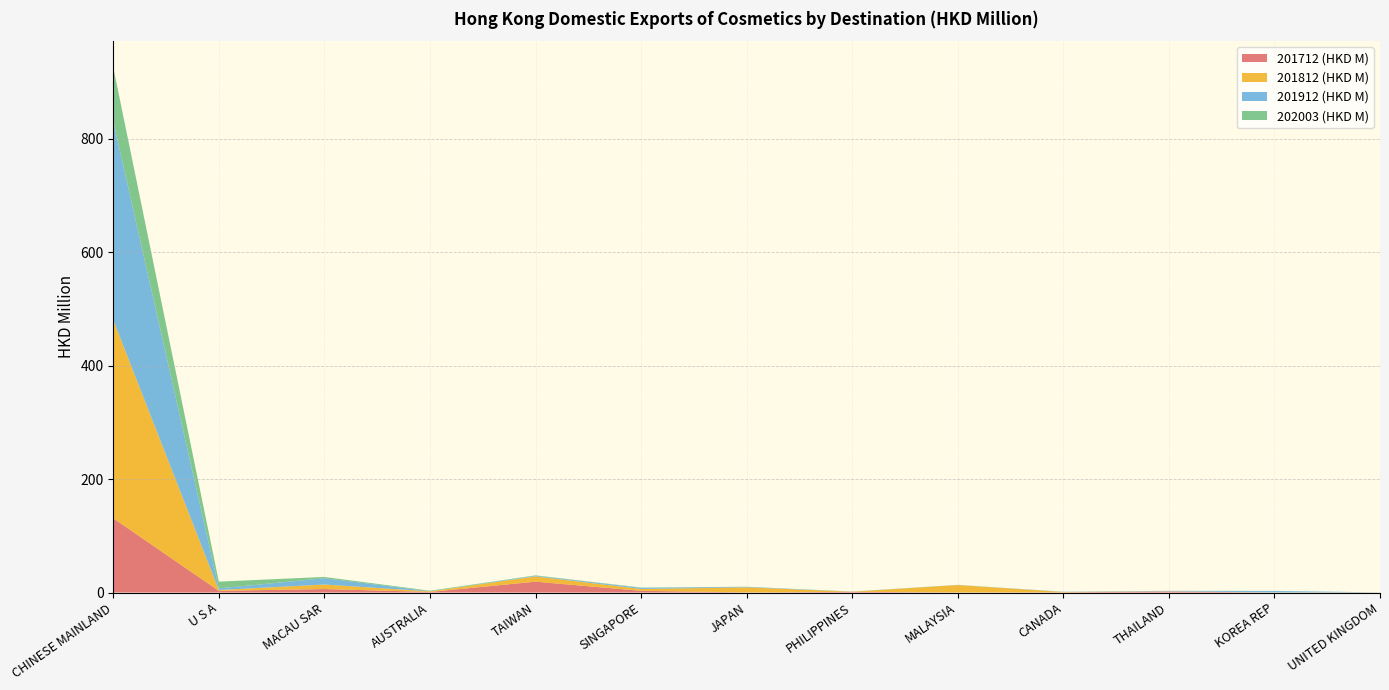

Reading left to right, list all the values displayed in this chart.

201712 (HKD M): 130.8	2.9	6.1	1.0	19.1	3.0	0.2	1.2	0.2	0.5	1.7	0.0	0.1
201812 (HKD M): 349.3	1.4	8.0	1.0	9.2	3.3	8.9	0.2	13.0	0.5	0.4	0.1	0.1
201912 (HKD M): 350.3	2.9	11.1	0.3	1.1	2.0	0.9	0.2	0.2	0.4	0.8	2.6	0.1
202003 (HKD M): 95.0	11.9	2.3	0.8	0.8	0.5	0.2	0.1	0.1	0.1	0.1	0.0	0.0